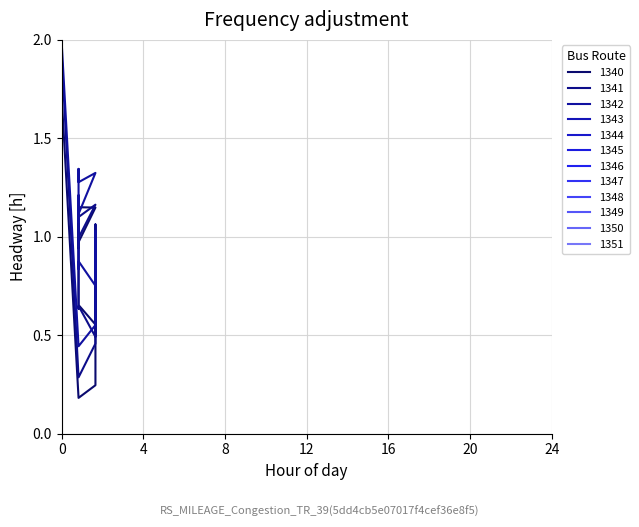

True or false: col_9 has more than 1 points higher than both neighbors.

True